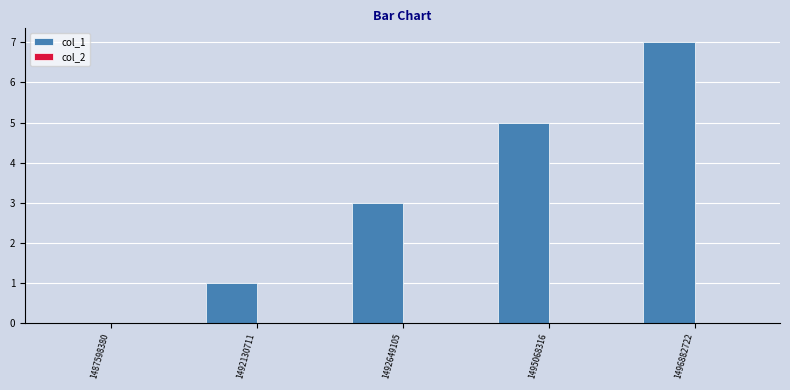

Count the number of data series in this chart.

1